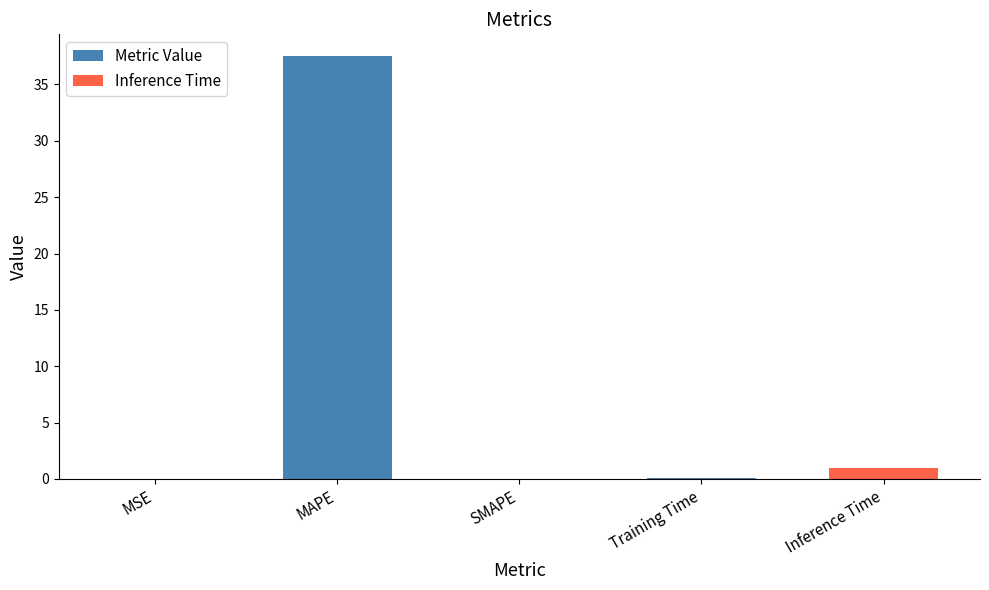

Is it true that the value at Inference Time is 1.0?

True